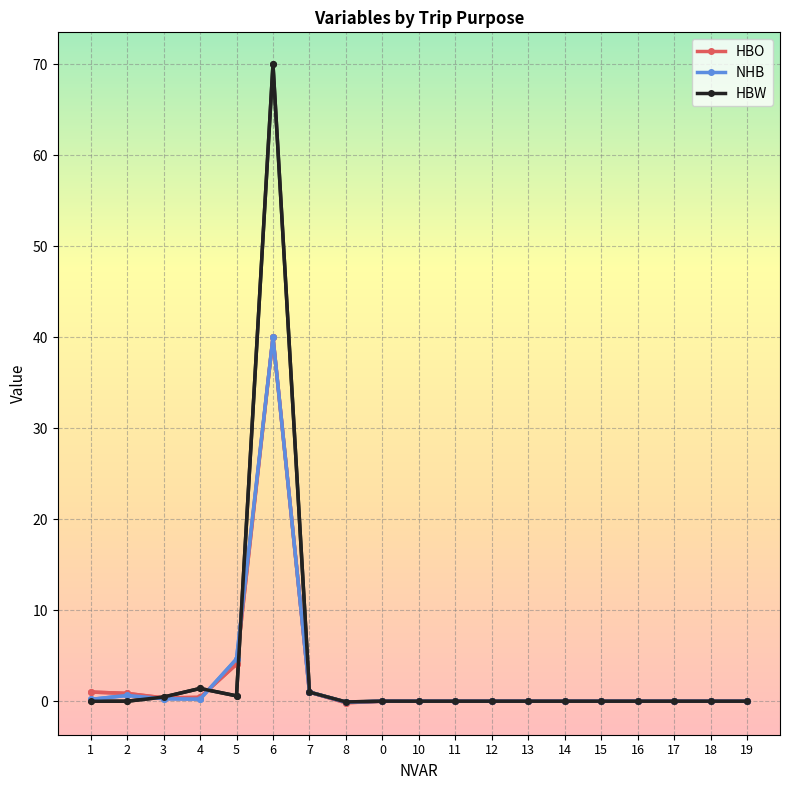

What is the maximum value shown in the chart?

70.0